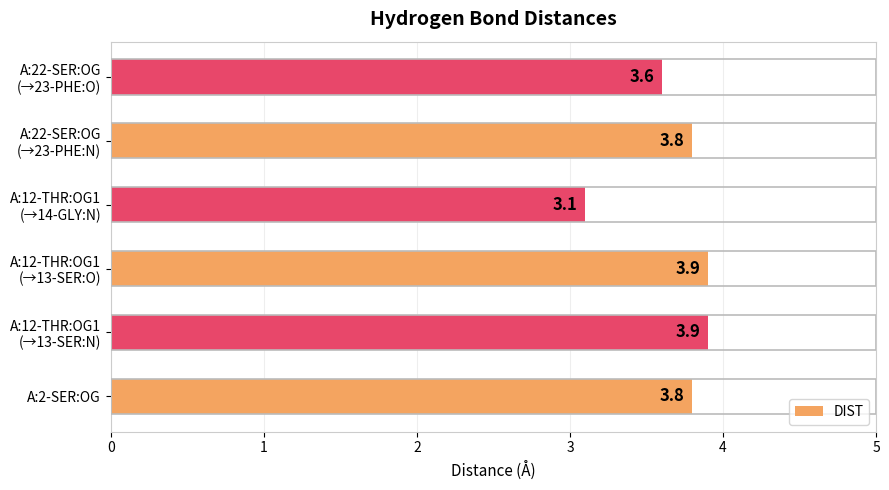

Reading top to bottom, transcribe all the data shown in this chart.

3.6	3.8	3.1	3.9	3.9	3.8